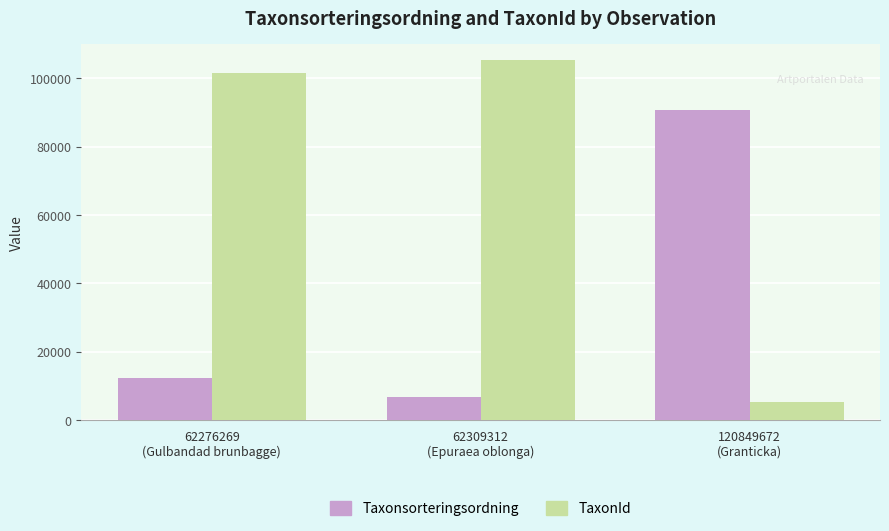

At 120849672
(Granticka), list the series in order from largest to smallest.

Taxonsorteringsordning, TaxonId